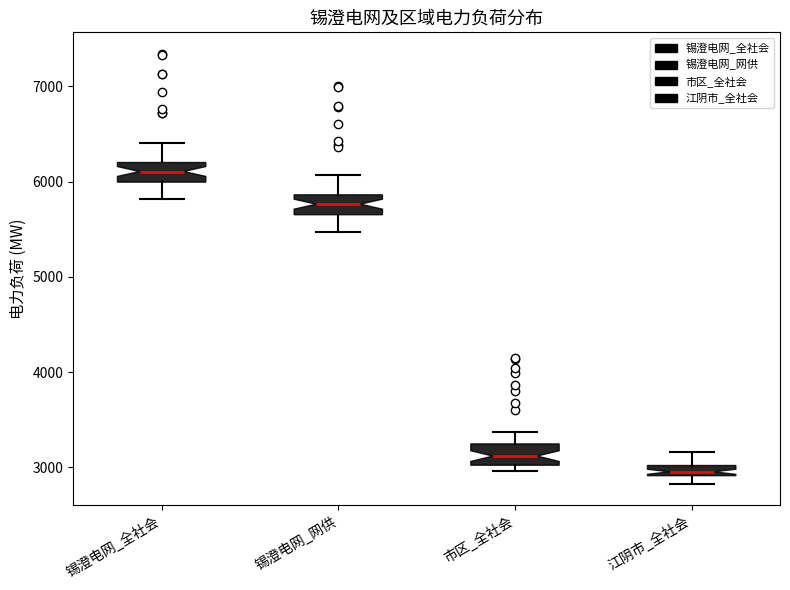

Which box has the highest median line?

锡澄电网_全社会